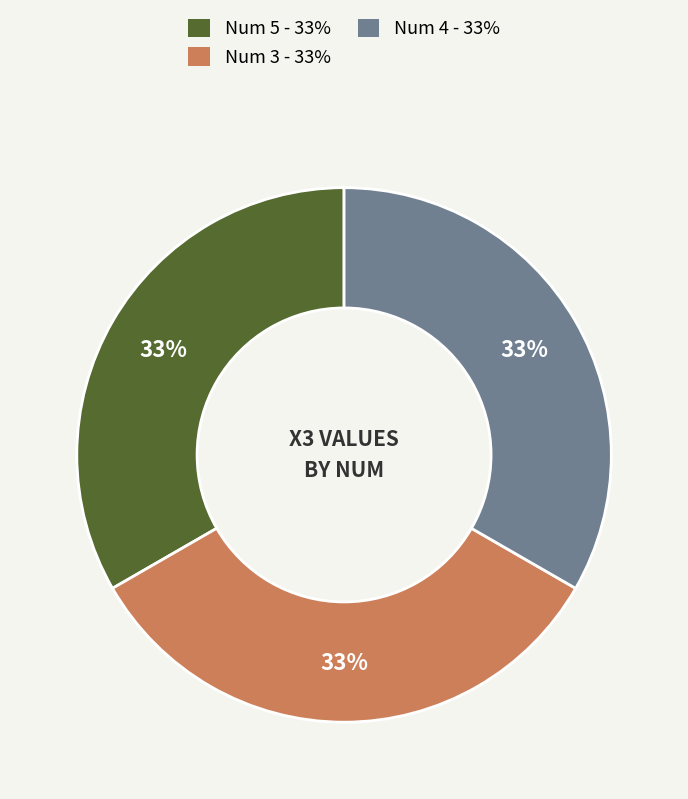

Is there any slice that represents more than half of the pie?

No